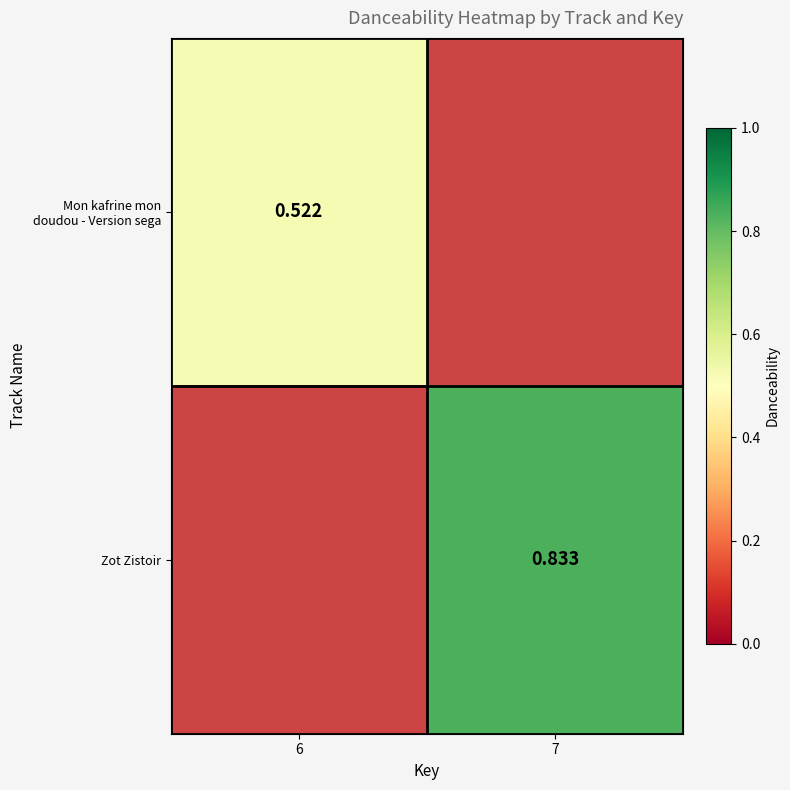

What is the sum of all Mon kafrine mon doudou - Version sega values?

0.5